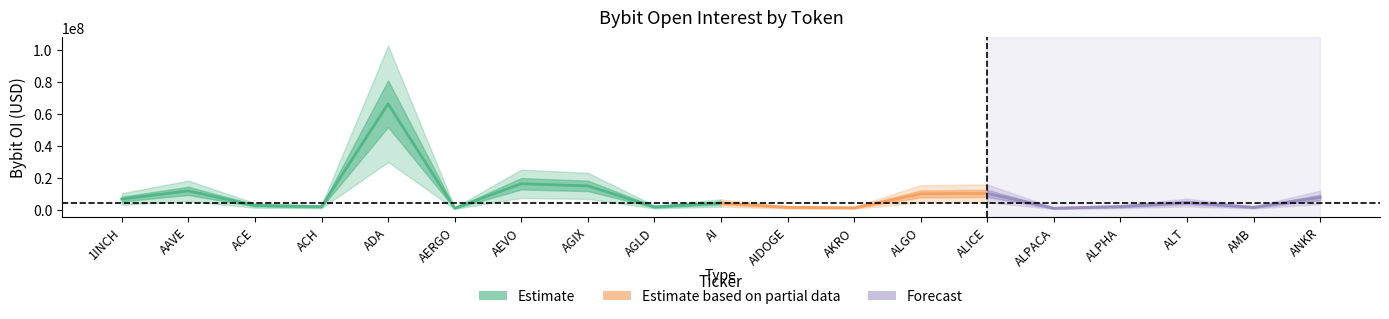

List the labels in order of value, largest first.

ADA, AEVO, AGIX, AAVE, ALICE, ALGO, ANKR, 1INCH, ALT, AI, ACE, ALPHA, ACH, AGLD, AIDOGE, AMB, AKRO, AERGO, ALPACA